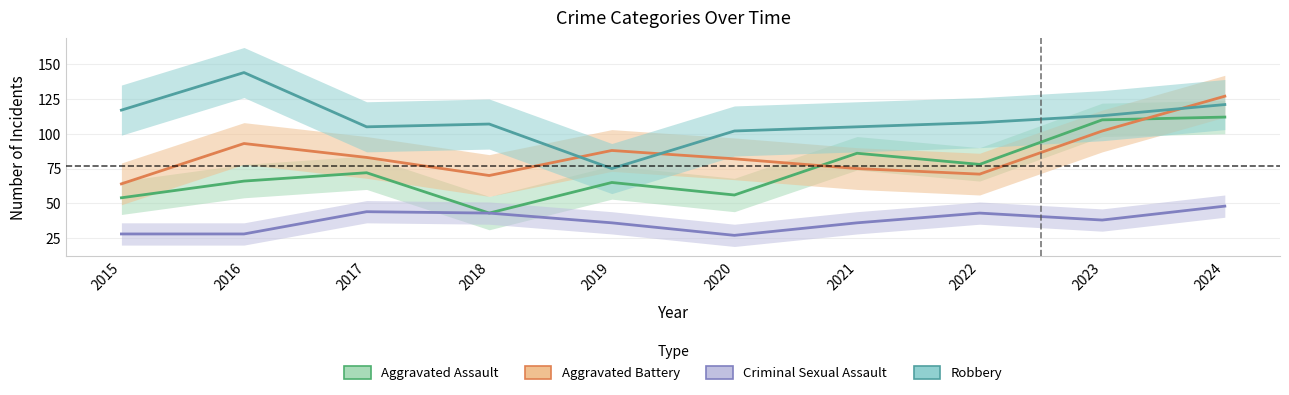

At which category does the chart reach its minimum across all series?

2020